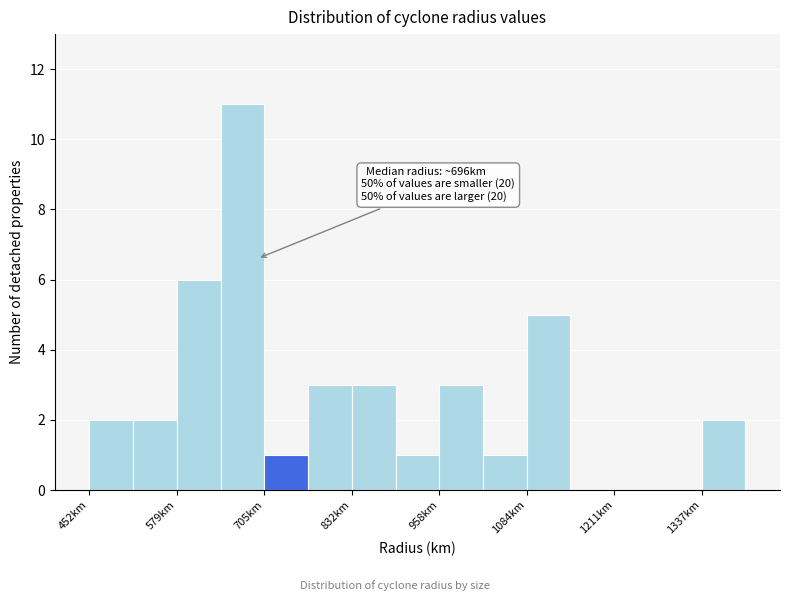

Around what value on the x-axis is the tallest bar? Give the approximate position of its centre, as read against the axis.

680